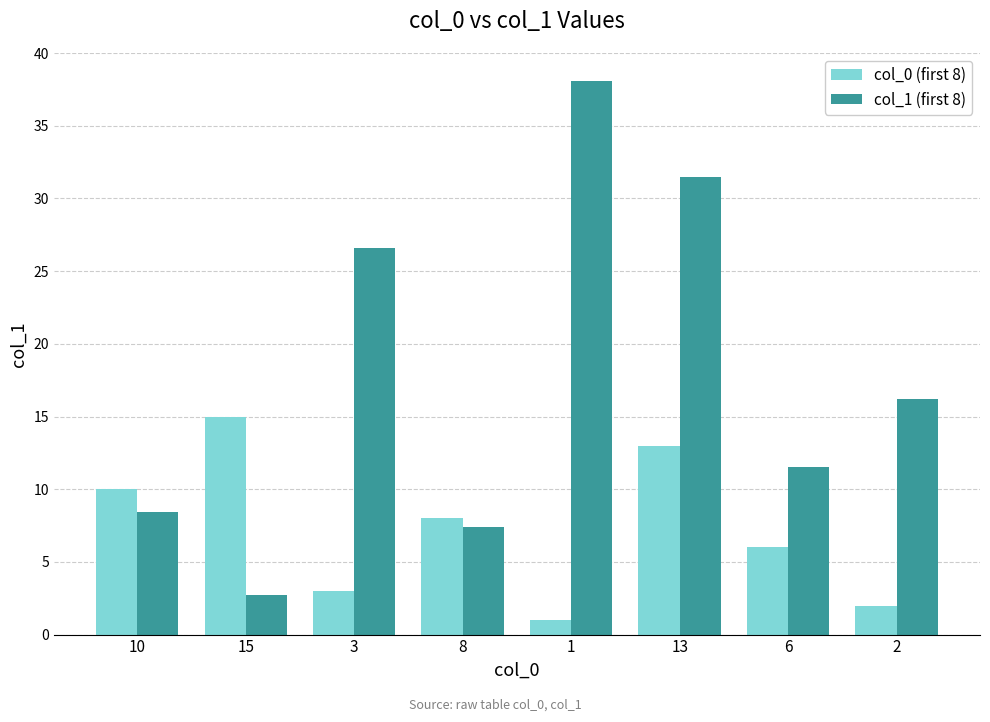

What are all the series names shown in the legend?

col_0 (first 8), col_1 (first 8)